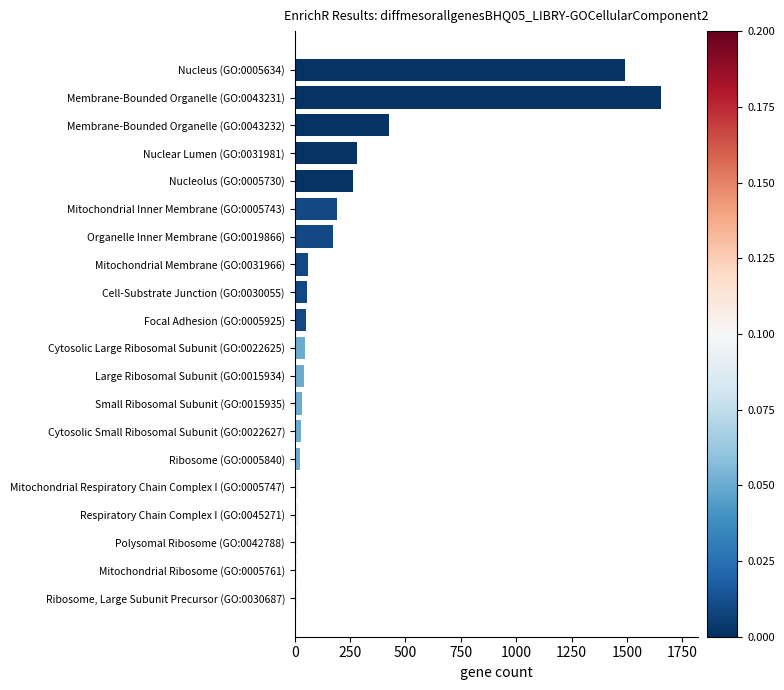

The chart shows a value of 927 at Nucleus (GO:0005634). True or false?

False